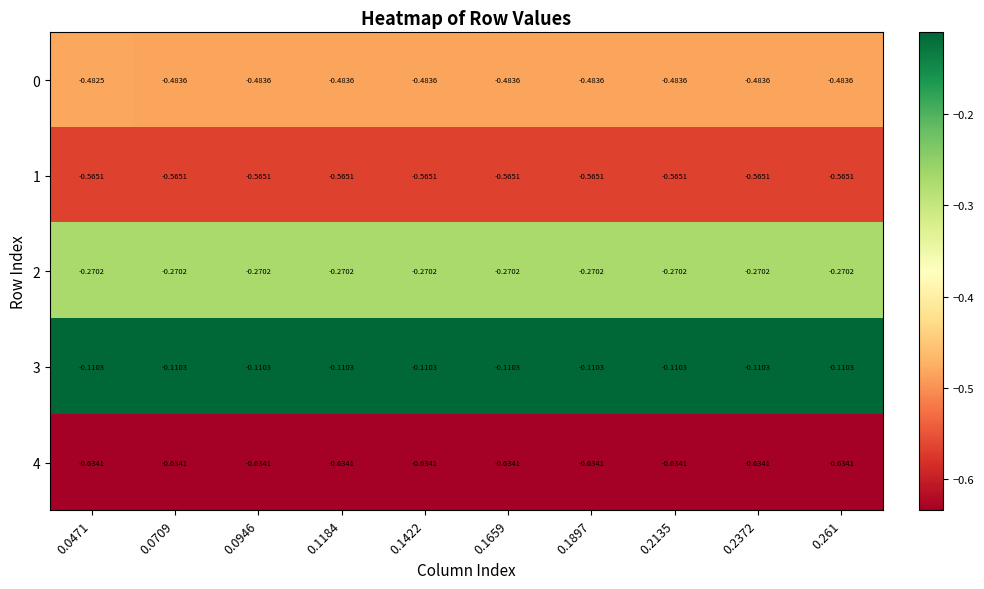

Rank the series by their maximum value, from lowest to highest.

4, 1, 0, 2, 3